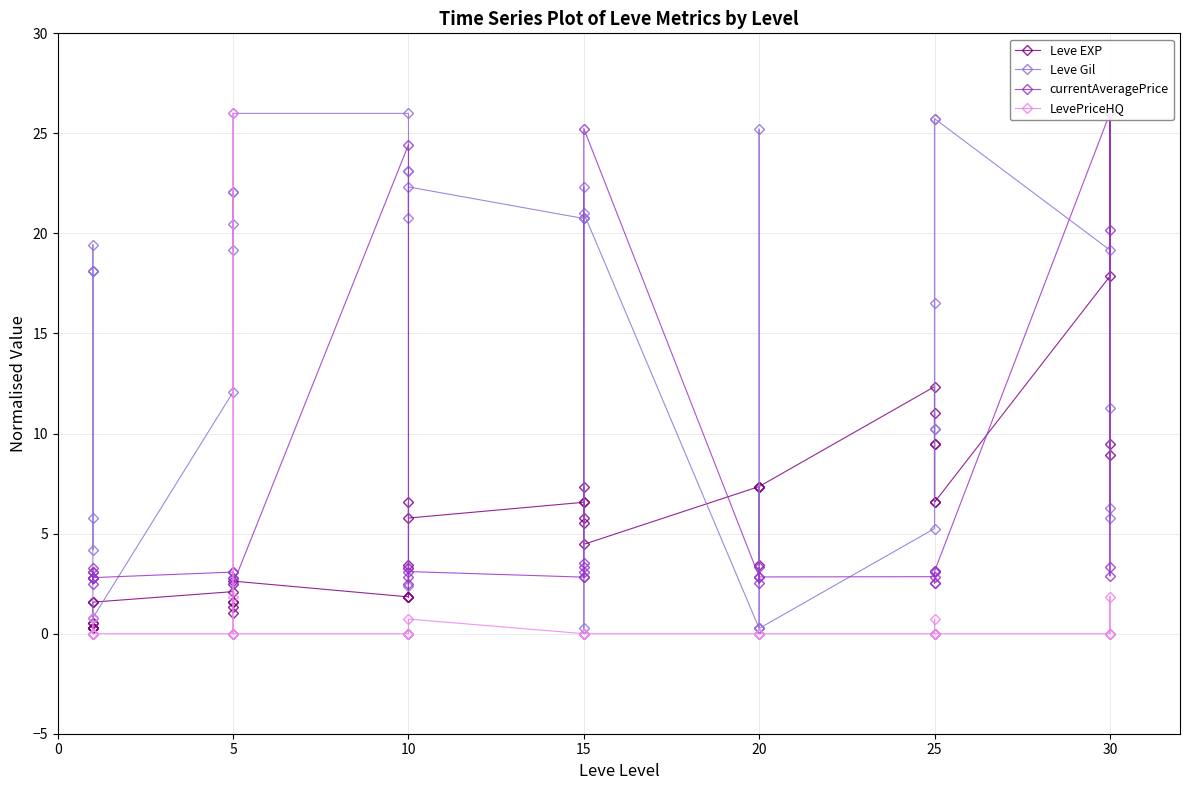

What is the difference between the maximum and minimum values in the Leve EXP series?

25.7